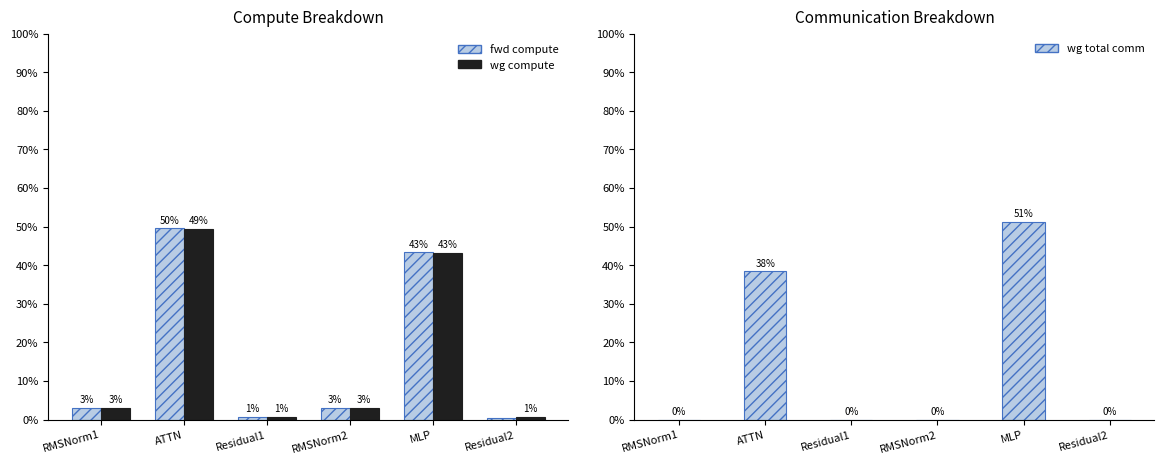

True or false: wg compute has a value of 0.4 at Residual2.

False